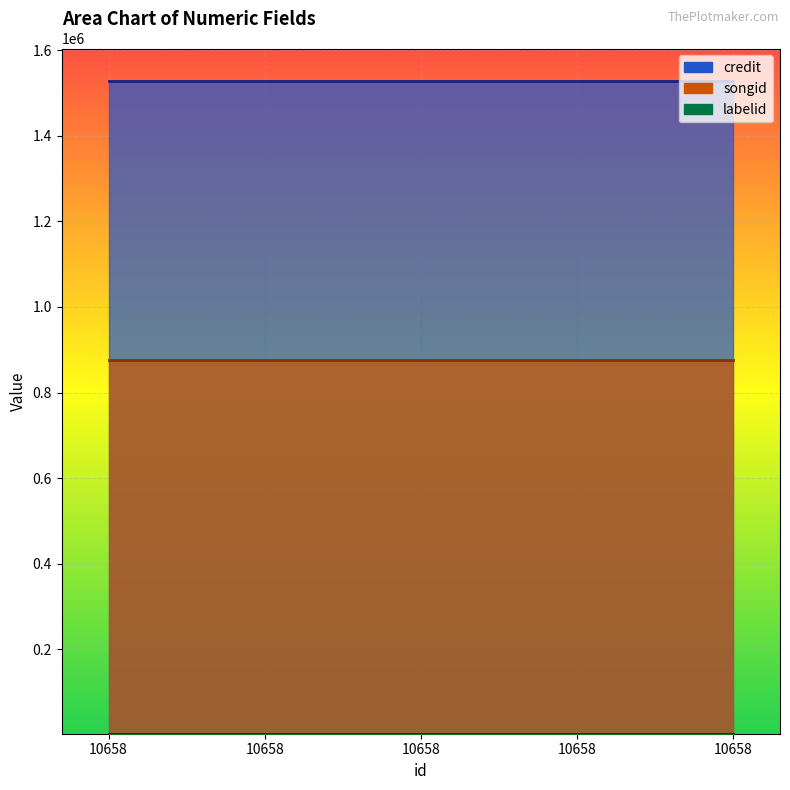

At how many categories does at least one series exceed 546271?

5